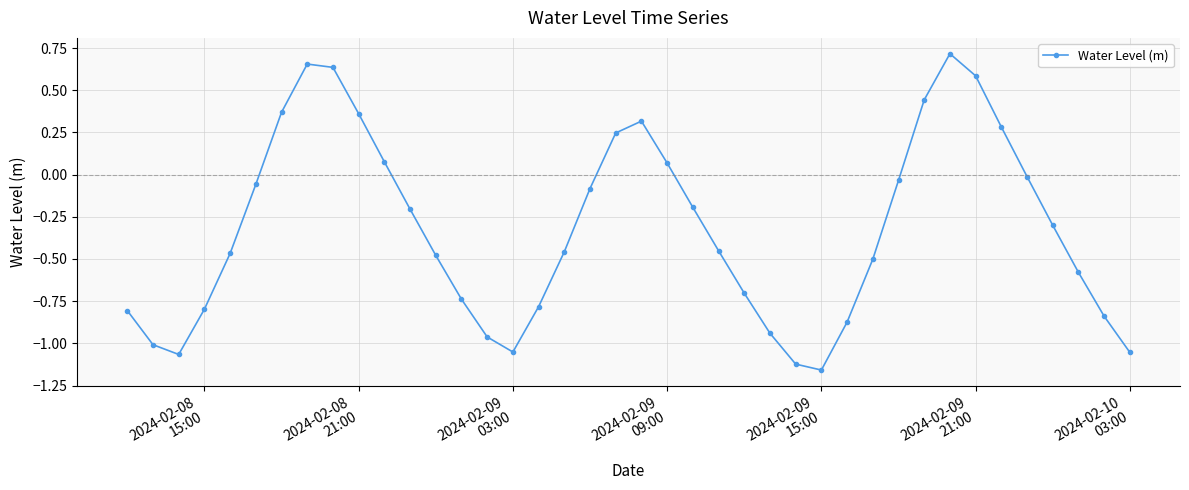

What is the difference between the maximum and minimum values?

1.9